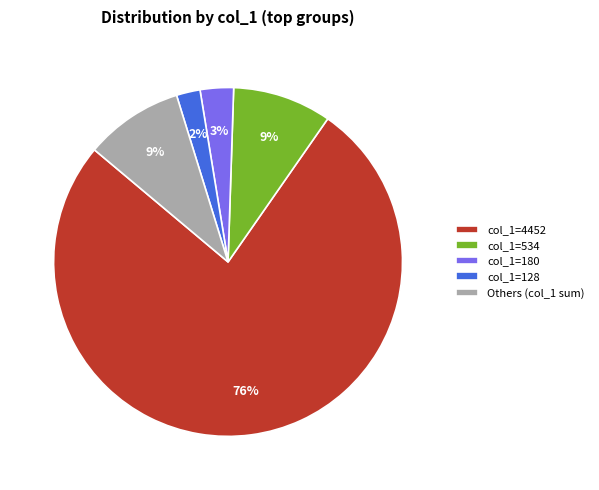

How many slices are in this pie chart?

5